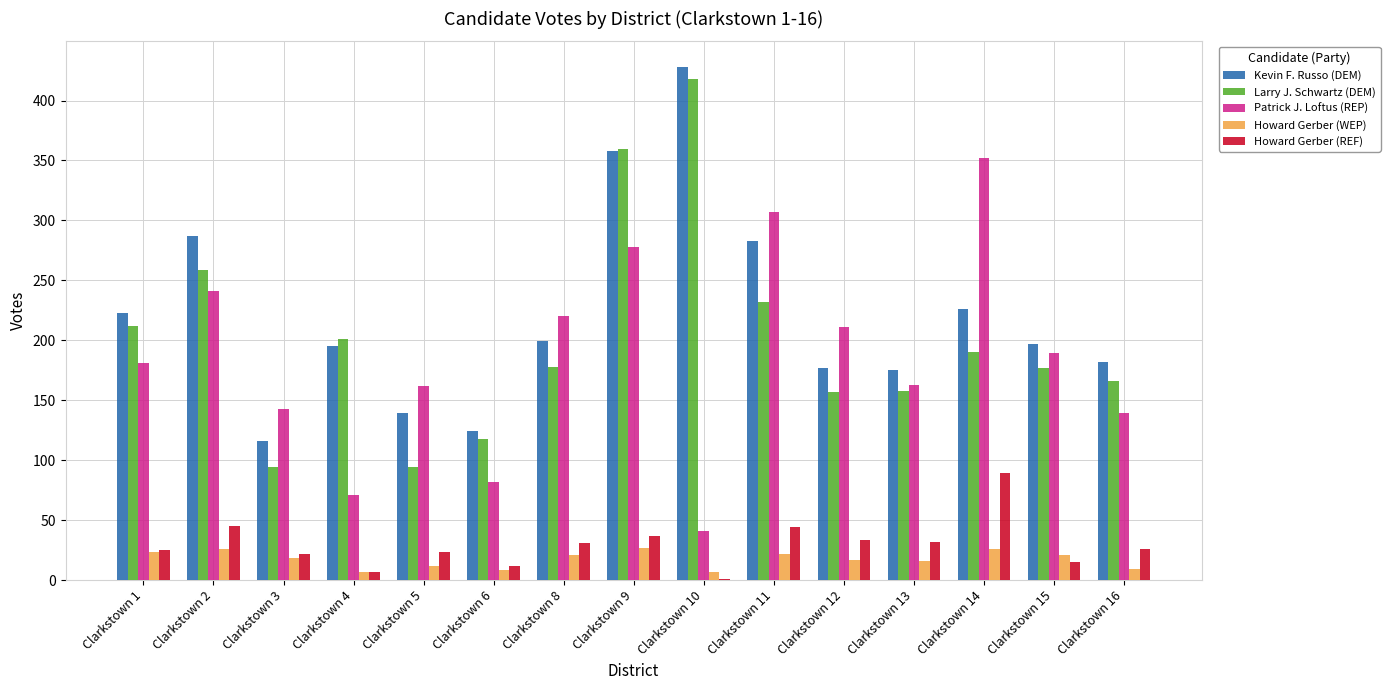

What is the sum of all Howard Gerber (REF) values?

442